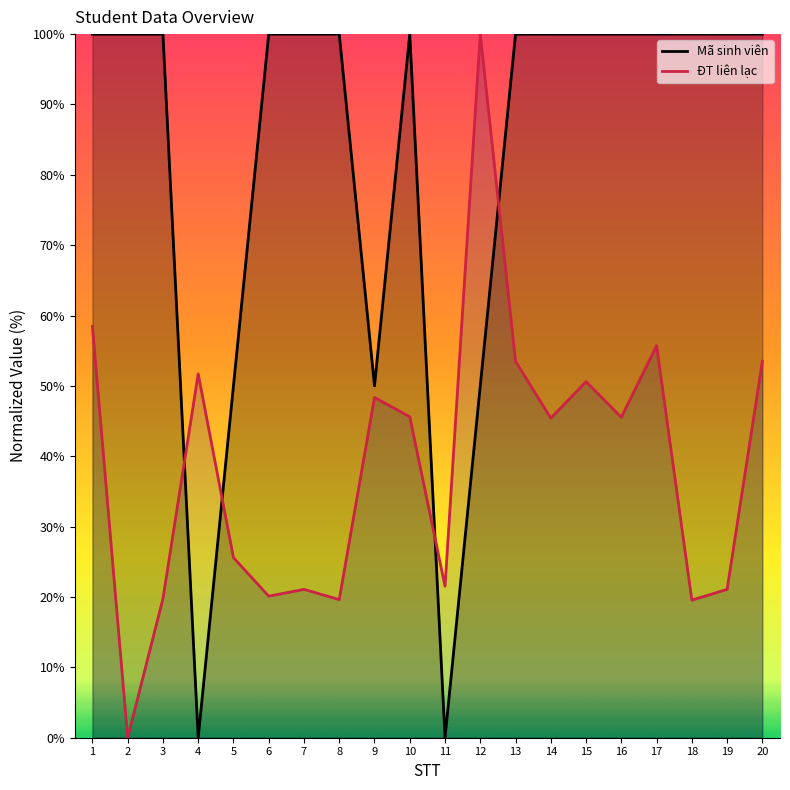

How many intersections are there between ĐT liên lạc and Mã sinh viên?

4